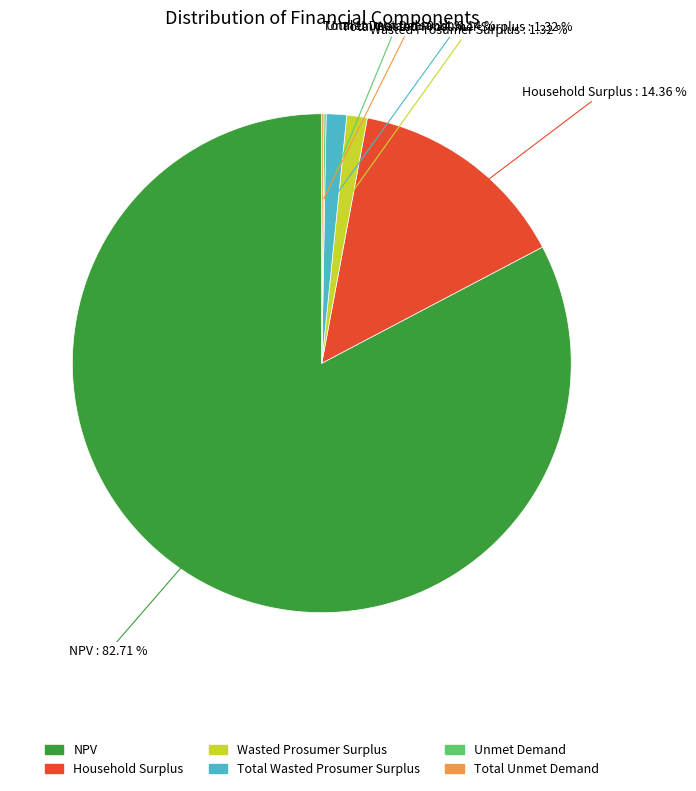

The Total Wasted Prosumer Surplus slice represents 7% of the pie. True or false?

False